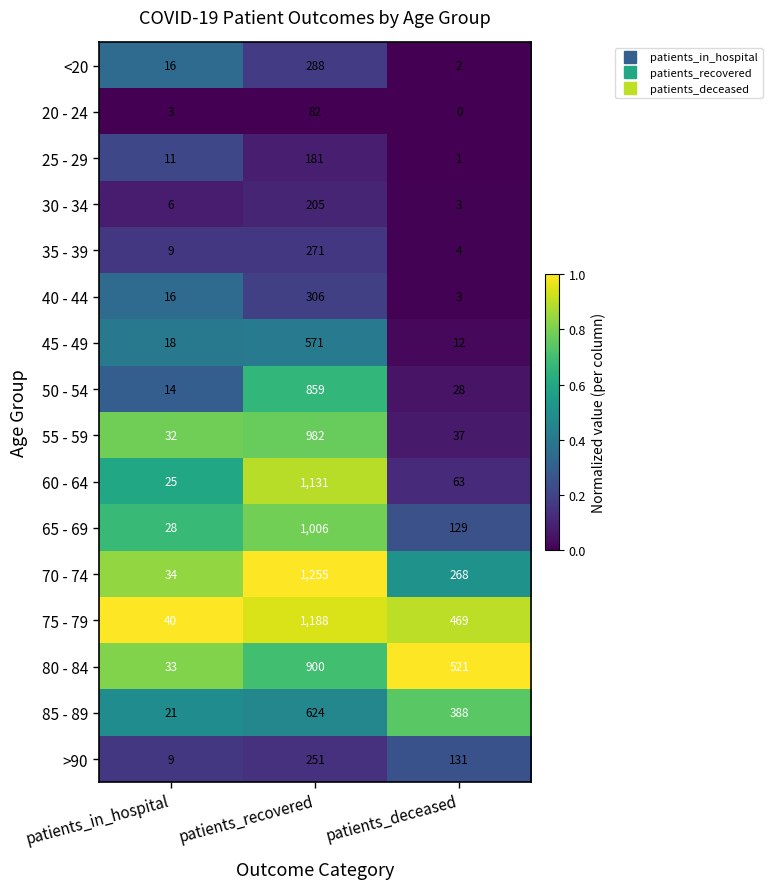

Which series has the widest spread of values?

70 - 74